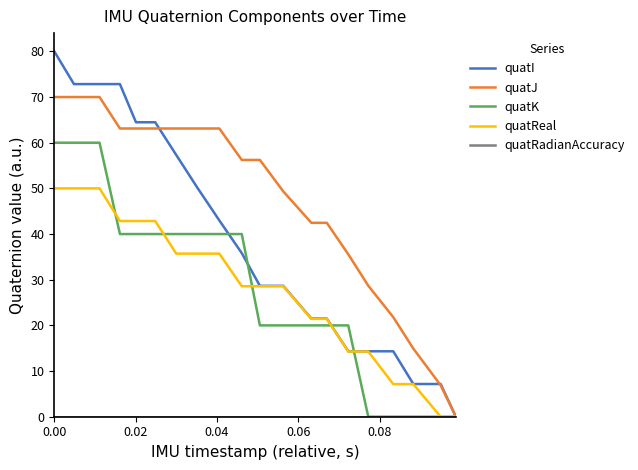

Which series has the largest range (max minus min)?

quatI